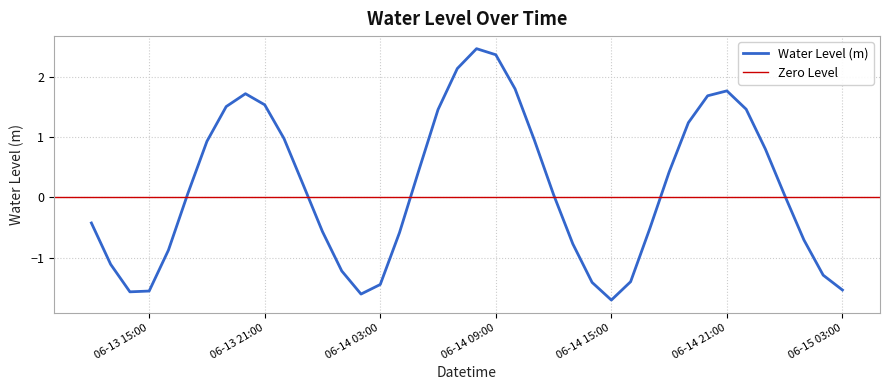

Which category has the lowest value in the Water Level (m) series?

06-14 15:00